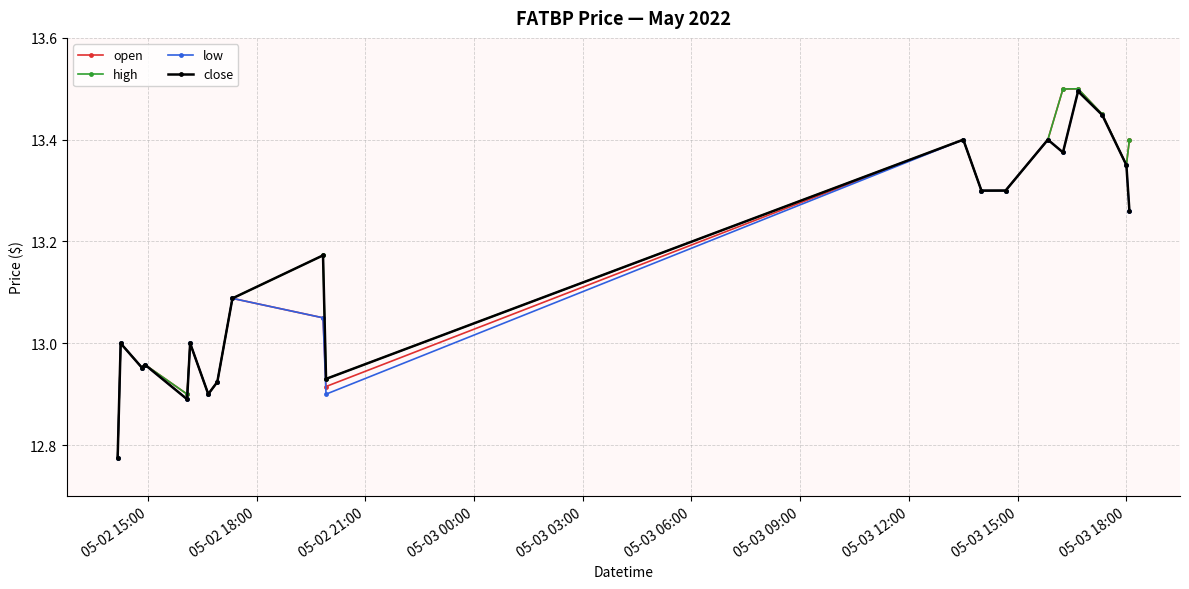

True or false: open has more than 1 interior local peaks.

True